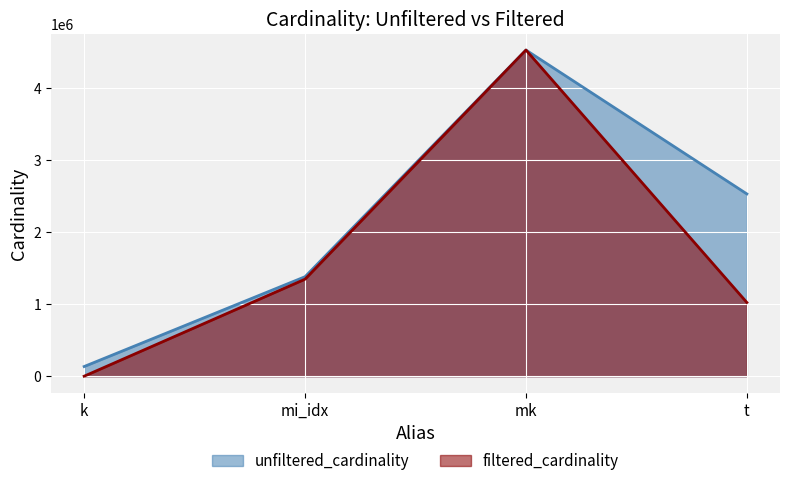

What are all the series names shown in the legend?

unfiltered_cardinality, filtered_cardinality